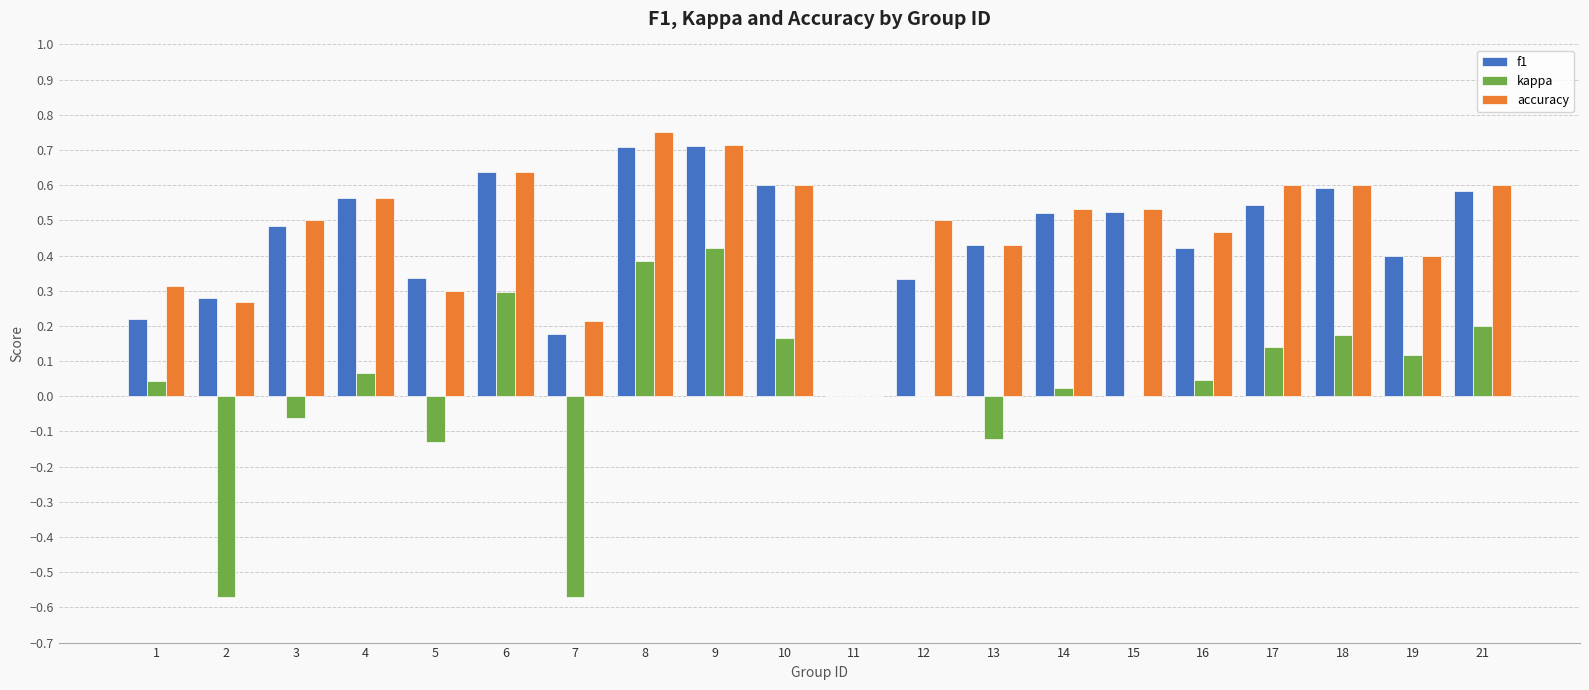

What is the sum of the accuracy values at 17 and 16?

1.1